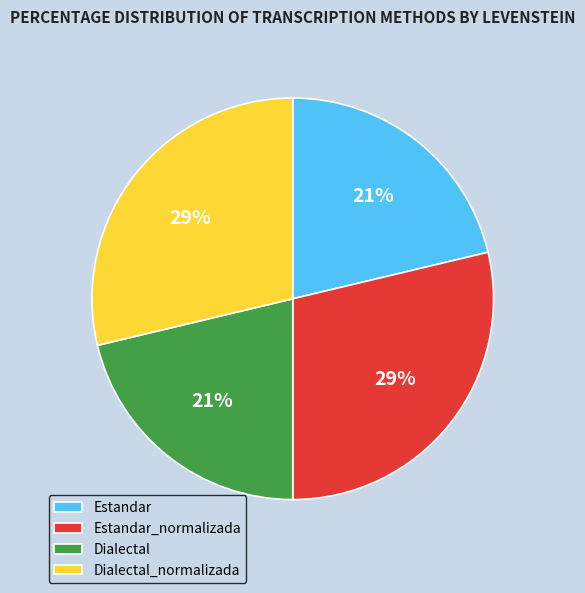

Is there any slice that represents more than half of the pie?

No